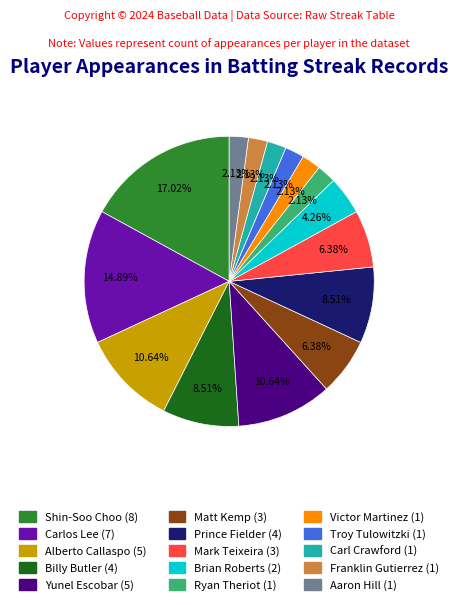

Which category has the biggest portion of the pie?

Shin-Soo Choo